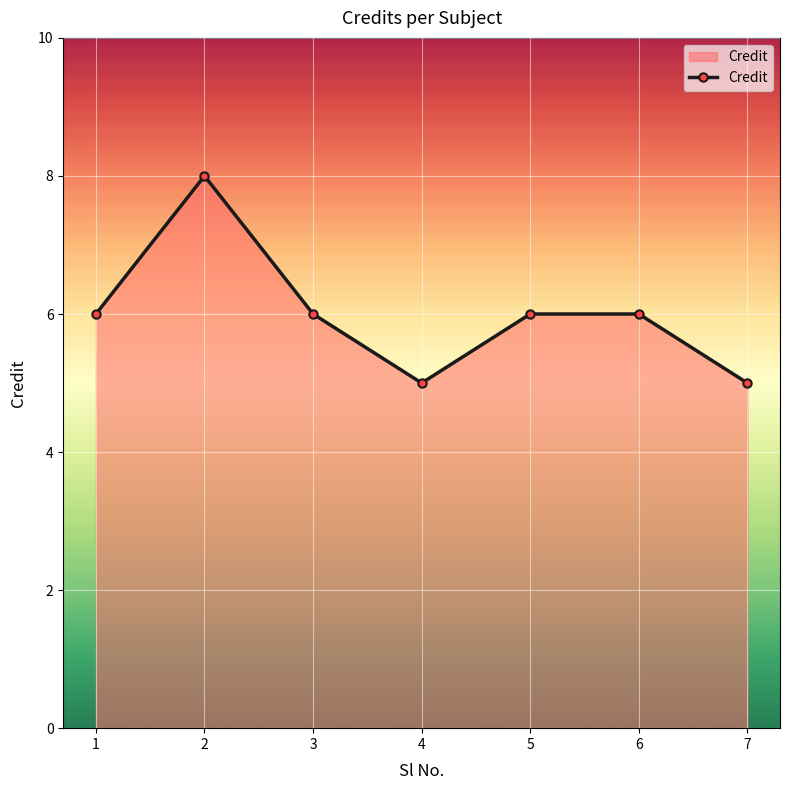

True or false: there are more than 2 points higher than both neighbors.

False